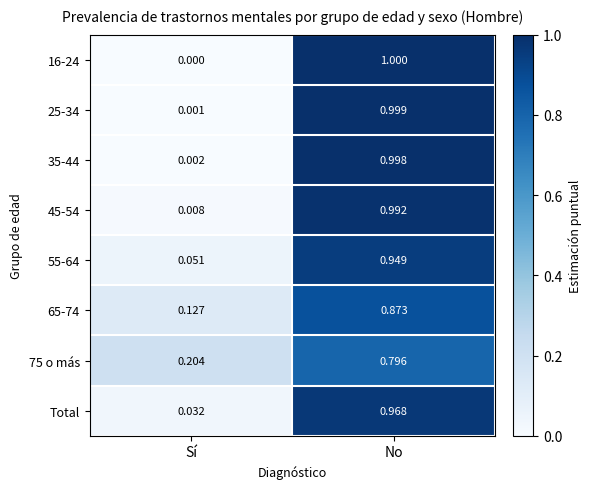

List the series in order of their peak value, lowest first.

75 o más, 65-74, 55-64, Total, 45-54, 35-44, 25-34, 16-24